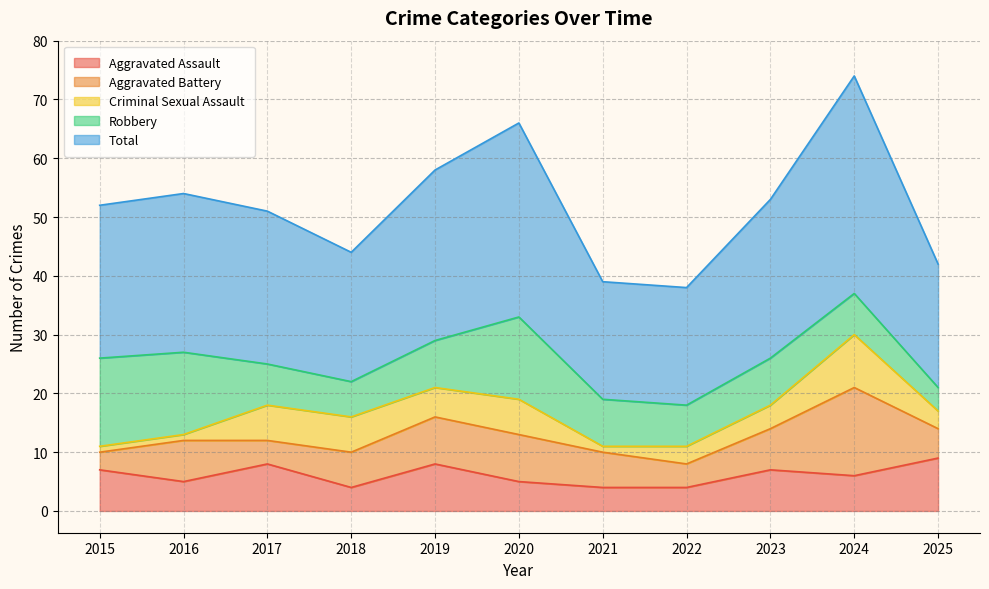

What is the sum of the Robbery values at 2025 and 2018?

10